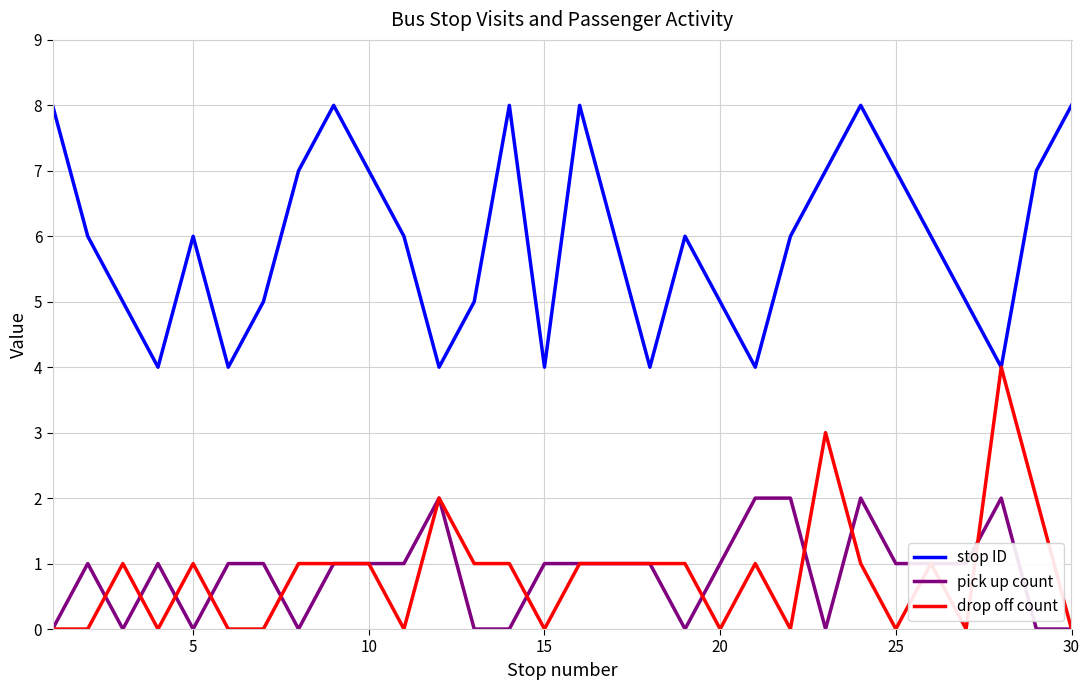

True or false: pick up count and stop ID intersect in this chart.

False